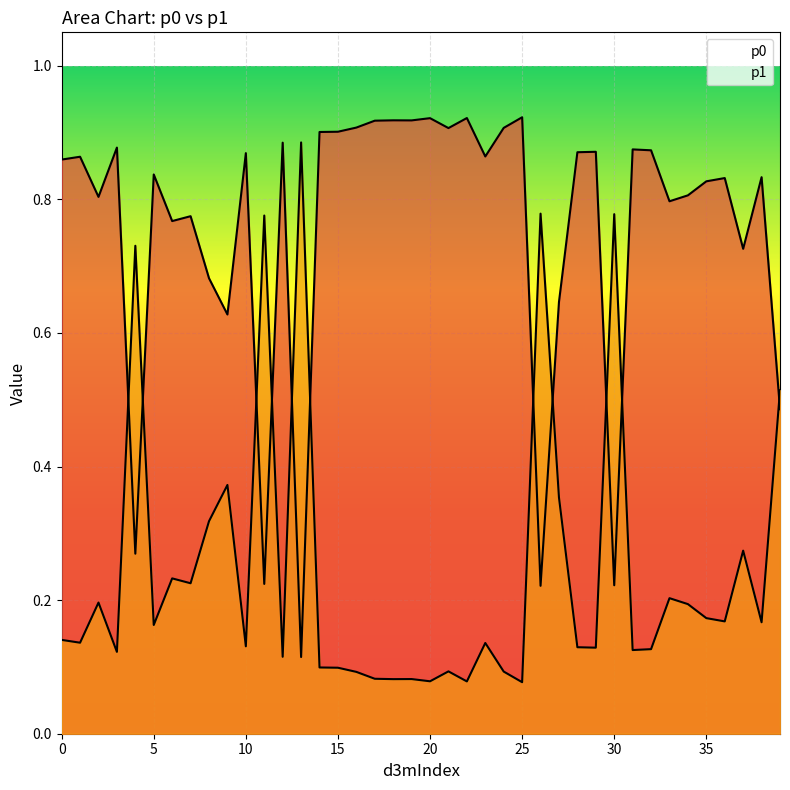

After their last crossing, which series has the higher values: p1 or p0?

p1